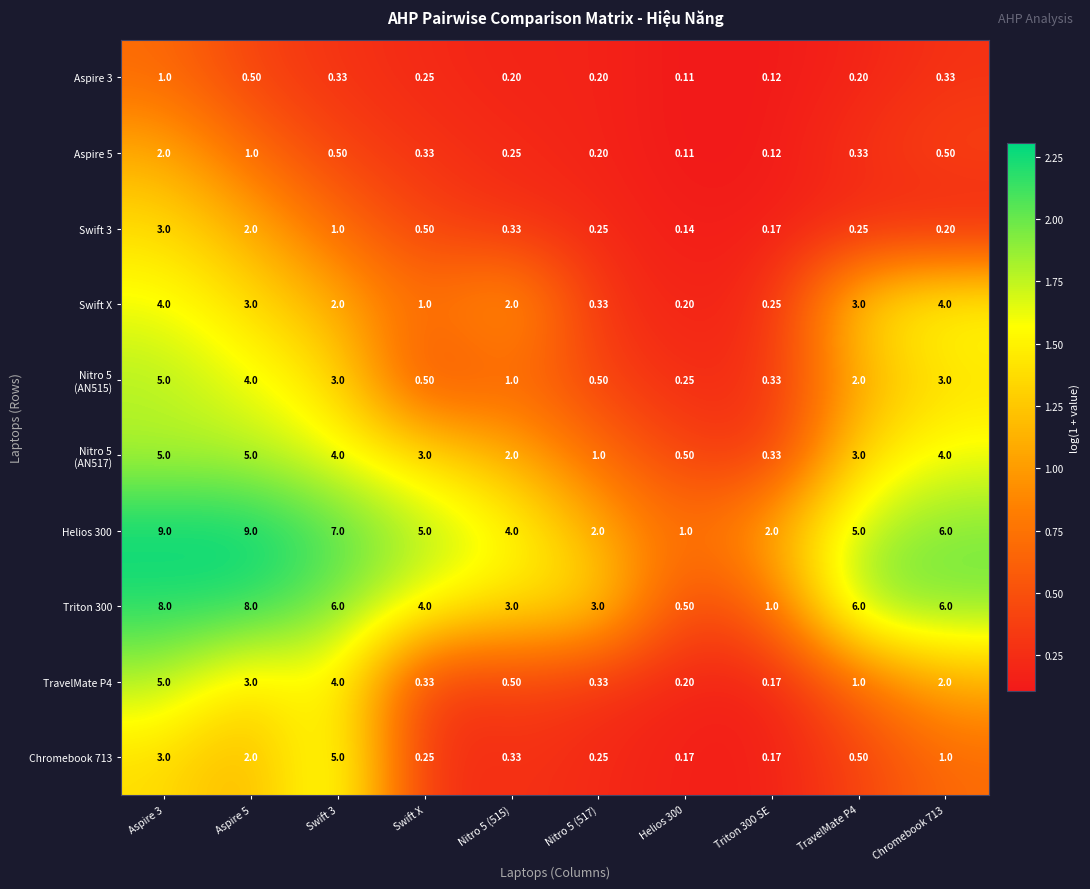

At which label is Triton 300 closest to 4?

Swift X